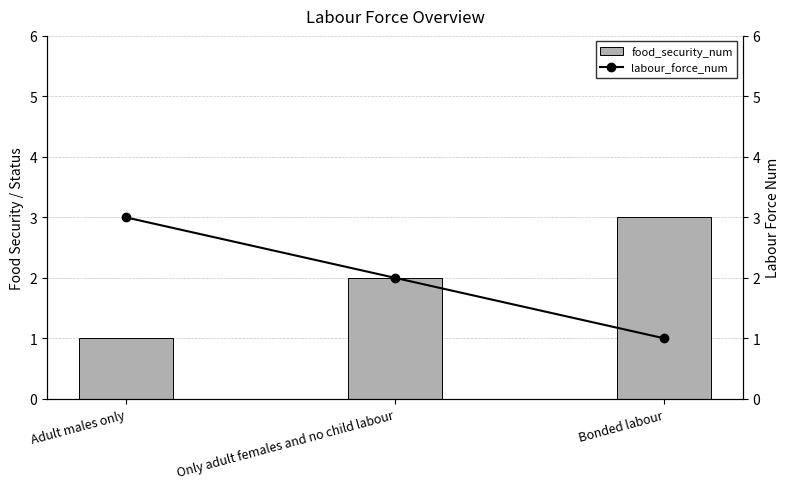

Rank the categories by labour_force_num value from lowest to highest.

Bonded labour, Only adult females and no child labour, Adult males only